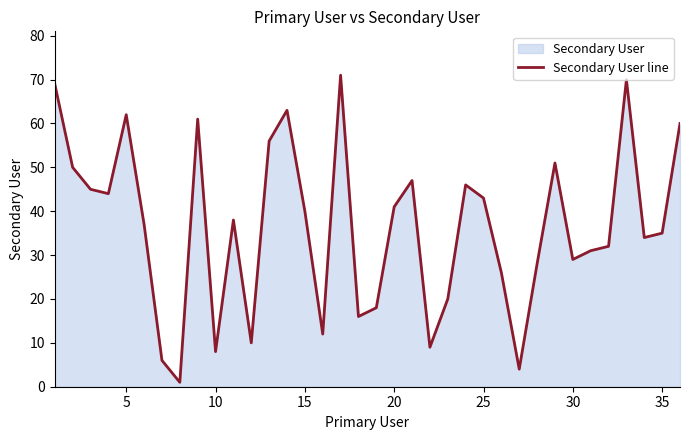

What is the change in value from 5 to 10?

-54